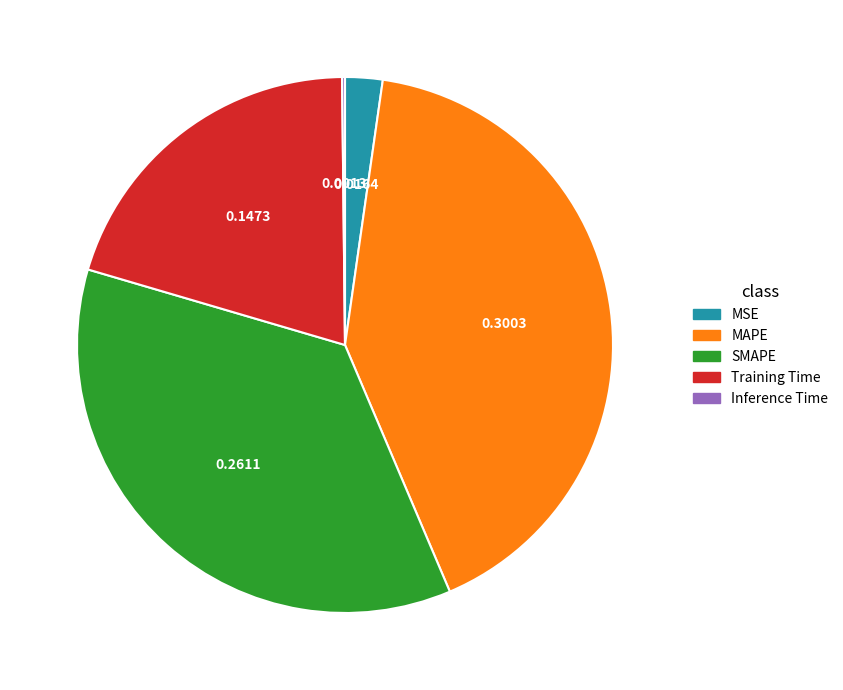

Is Training Time the majority of the pie?

No